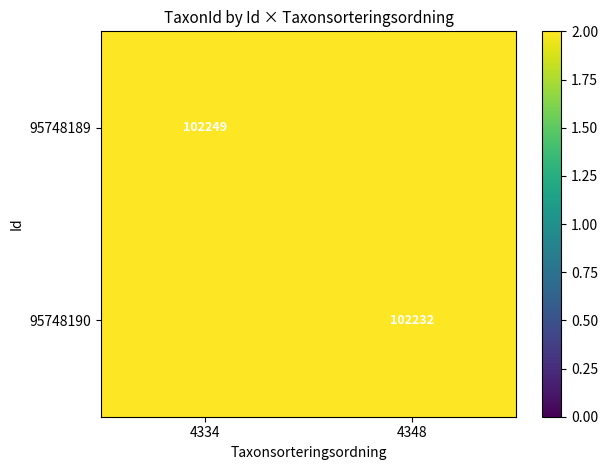

The 95748189 series shows 43411 at 4334. True or false?

False